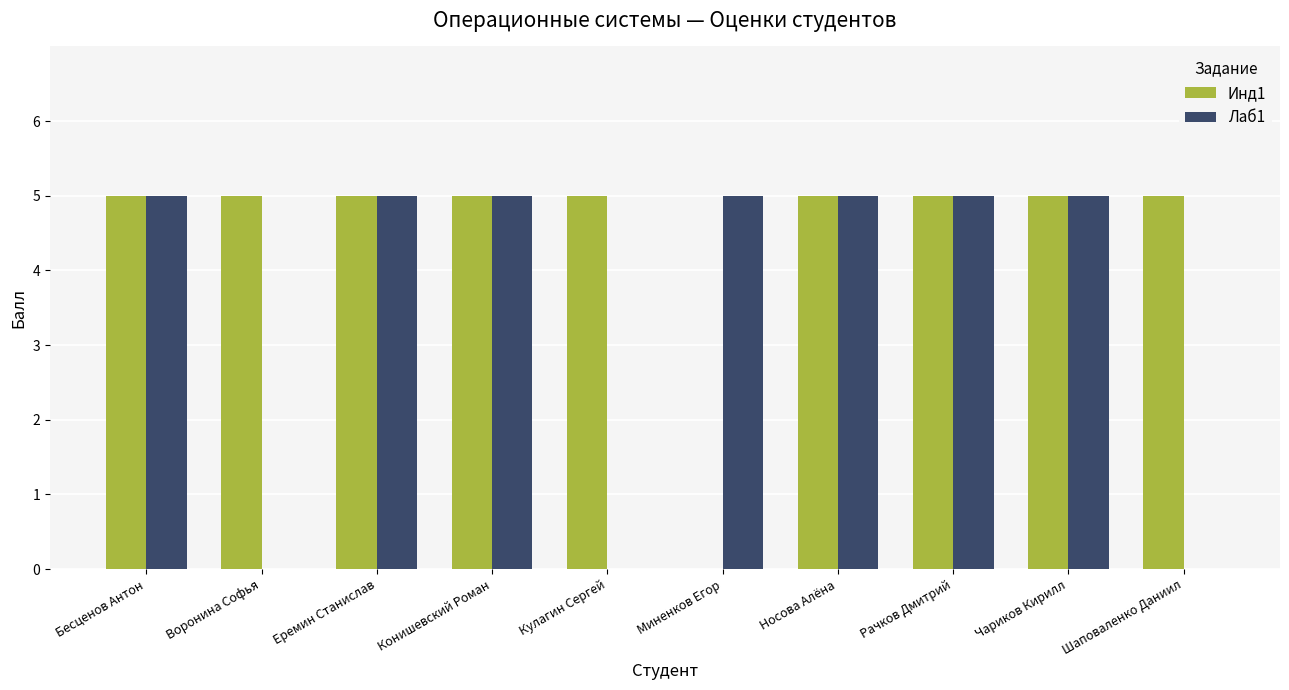

Is it true that Инд1 equals 5 at Конишевский Роман?

True